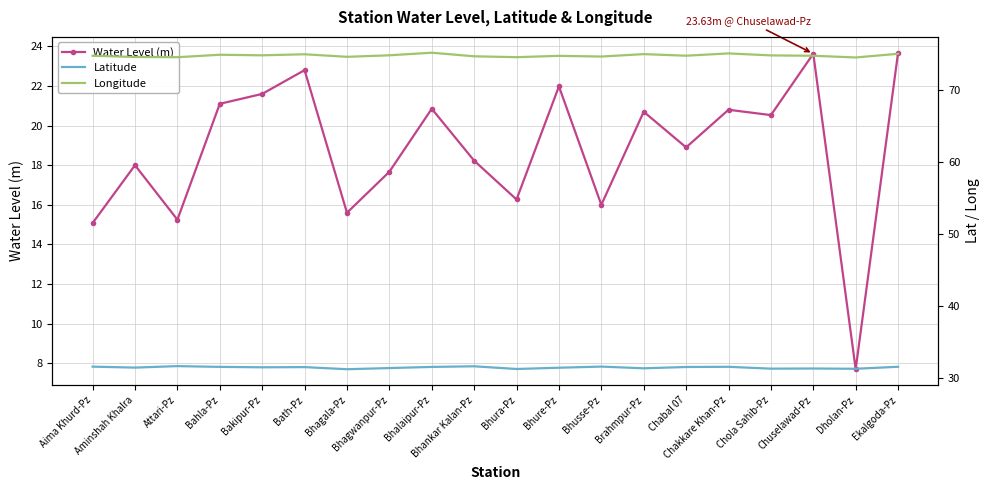

Is the value of Water Level (m) at Bhura-Pz greater than the value of Latitude at Aminshah Khalra?

No